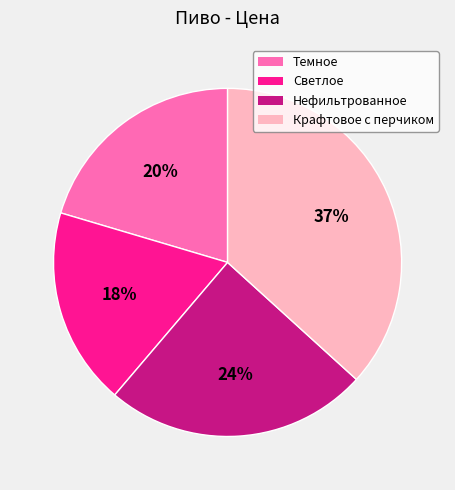

Does Светлое represent more than half of the total?

No